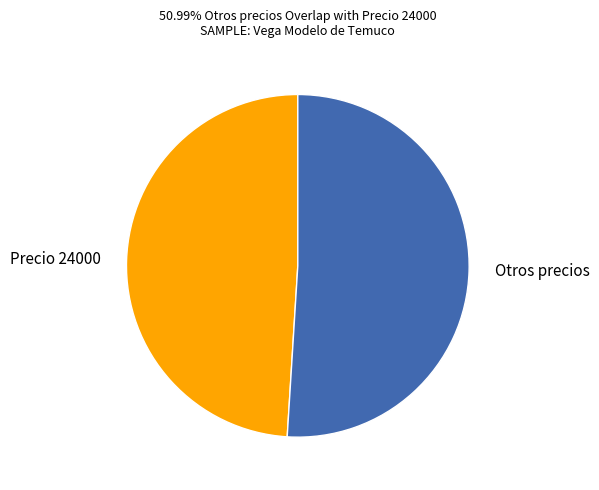

Which category has the smallest portion of the pie?

Precio 24000